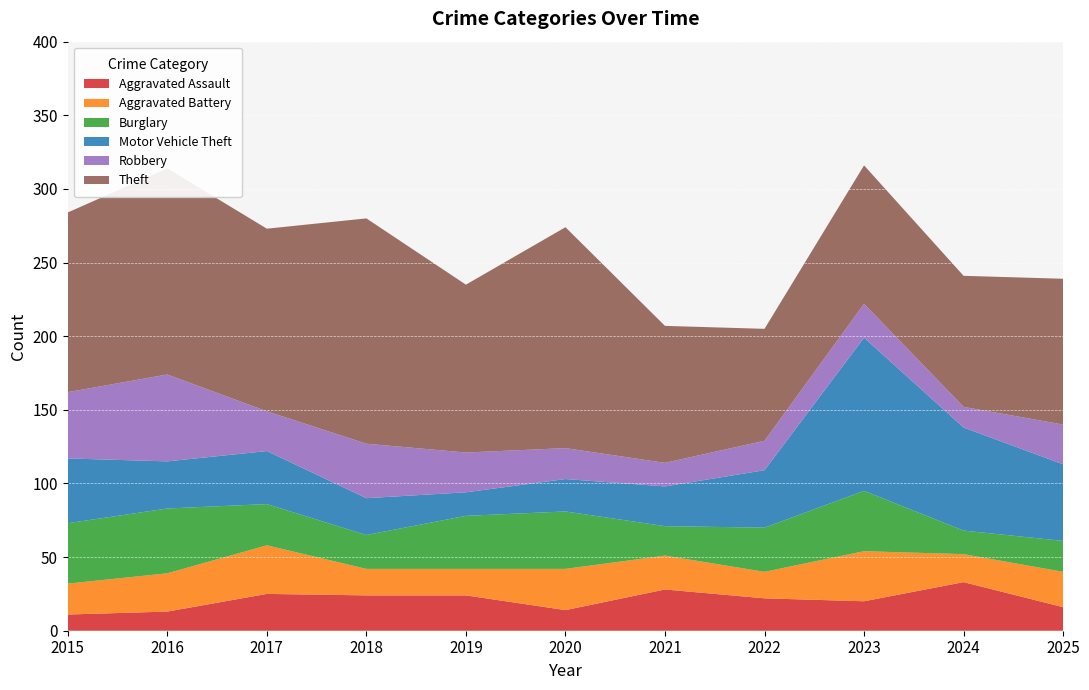

Reading left to right, what are all the values shown in this chart?

Aggravated Assault: 2015=11	2016=13	2017=25	2018=24	2019=24	2020=14	2021=28	2022=22	2023=20	2024=33	2025=16
Aggravated Battery: 2015=21	2016=26	2017=33	2018=18	2019=18	2020=28	2021=23	2022=18	2023=34	2024=19	2025=24
Burglary: 2015=41	2016=44	2017=28	2018=23	2019=36	2020=39	2021=20	2022=30	2023=41	2024=16	2025=21
Motor Vehicle Theft: 2015=44	2016=32	2017=36	2018=25	2019=16	2020=22	2021=27	2022=39	2023=104	2024=70	2025=52
Robbery: 2015=45	2016=59	2017=27	2018=37	2019=27	2020=21	2021=16	2022=20	2023=23	2024=14	2025=27
Theft: 2015=122	2016=140	2017=124	2018=153	2019=114	2020=150	2021=93	2022=76	2023=94	2024=89	2025=99